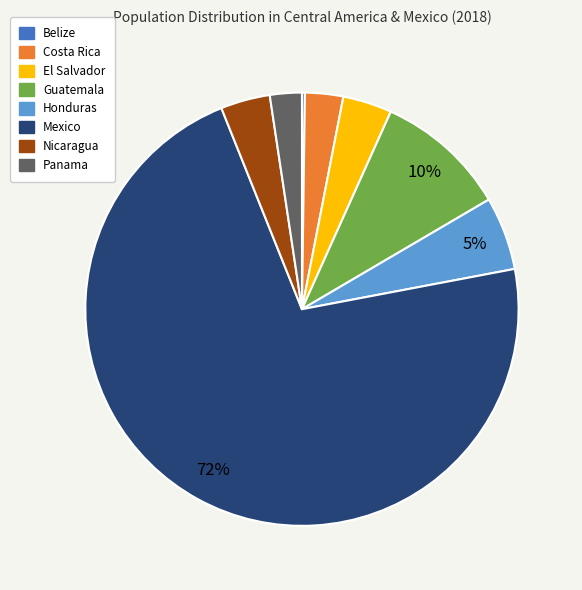

Which category accounts for the majority?

Mexico